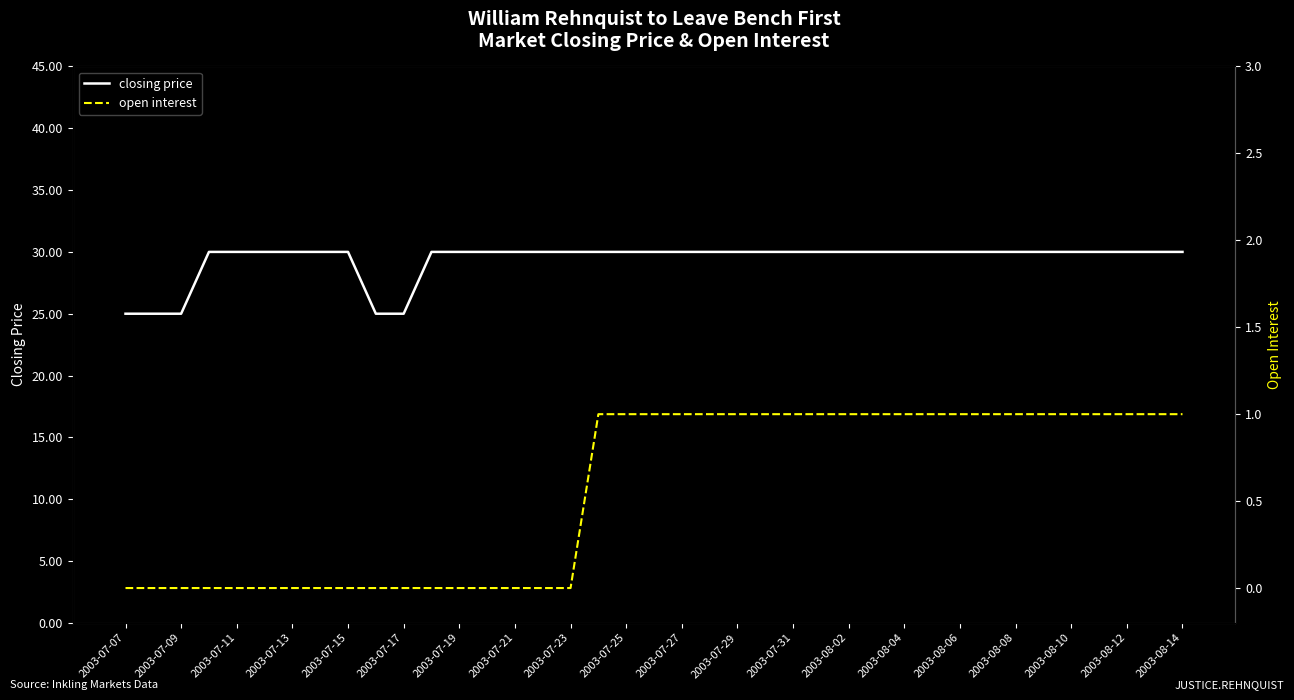

Is this an area chart (filled region under the line)?

No